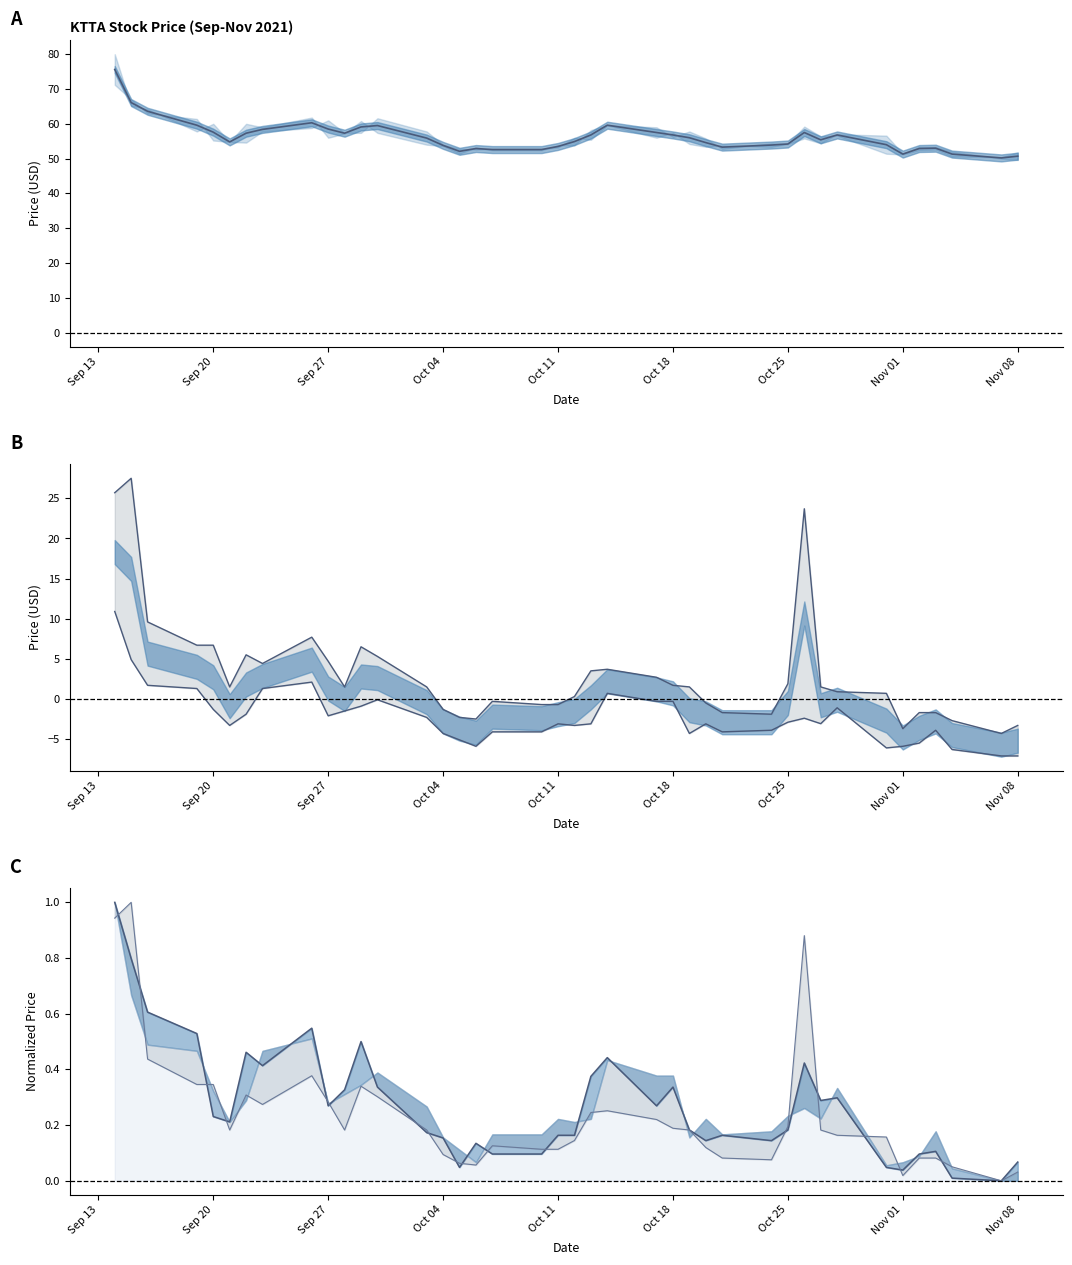

Reading left to right, what are all the values shown in this chart?

75.6	66.1	63.6	59.6	57.6	54.8	57.3	58.4	60.3	58.5	57.3	59.1	59.5	55.9	53.8	52.1	52.9	52.6	52.6	53.5	54.9	56.8	59.6	57.5	56.8	56.0	54.6	53.3	53.9	54.2	57.5	55.4	56.8	54.0	51.3	52.9	53.0	51.3	50.2	50.7